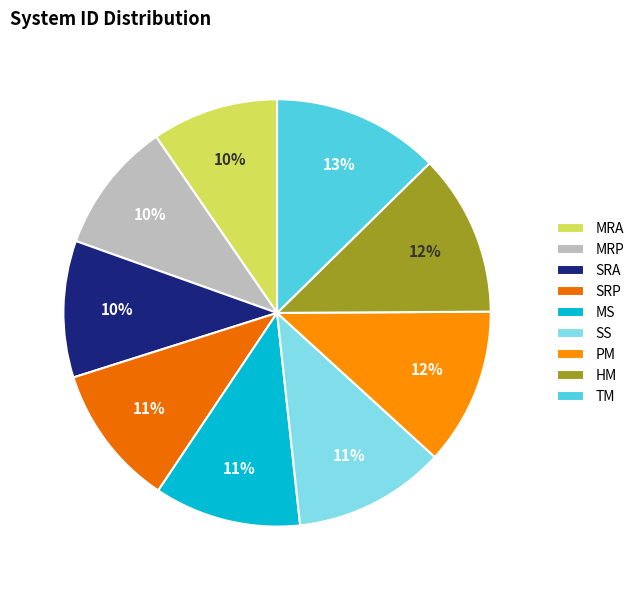

Approximately how many times larger is the value at SS compared to TM?

0.9